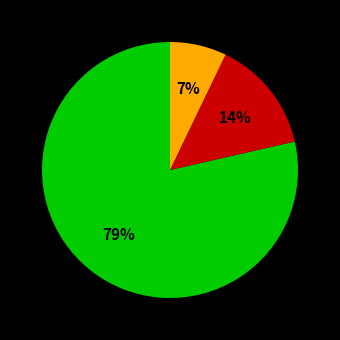

To the nearest percent, what is the average slice percentage?

33%